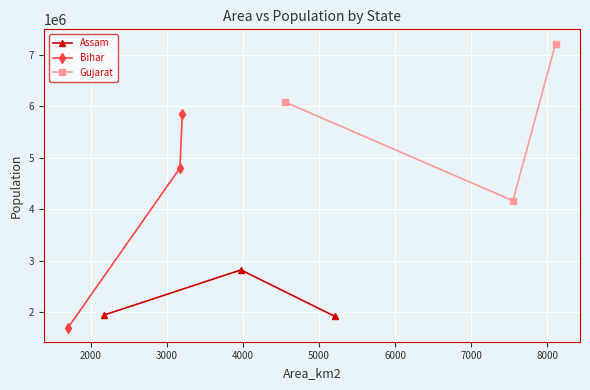

What is the value of the Assam point at the 3rd from the left?

1924110